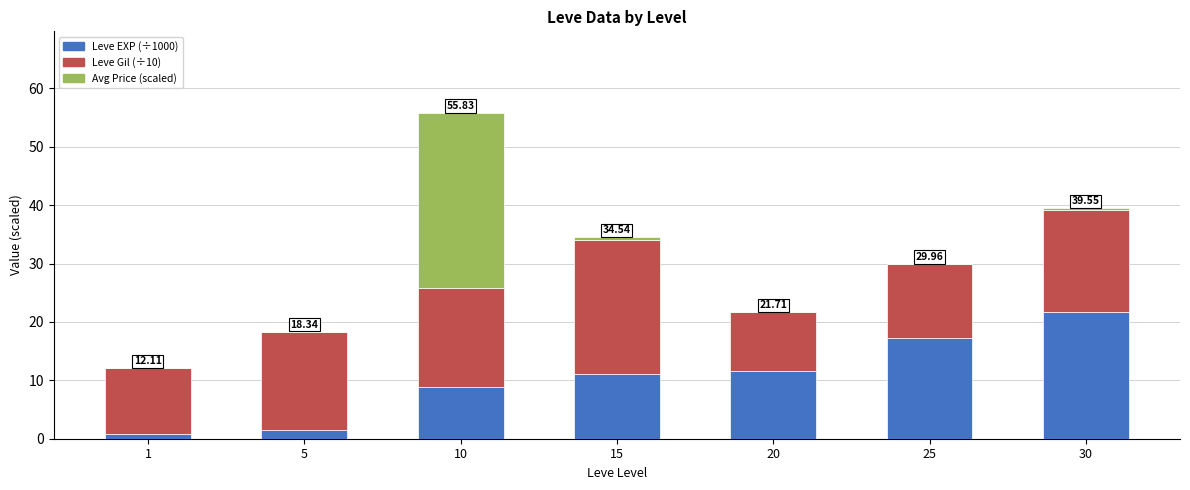

At which category is the sum across all series the highest?

10